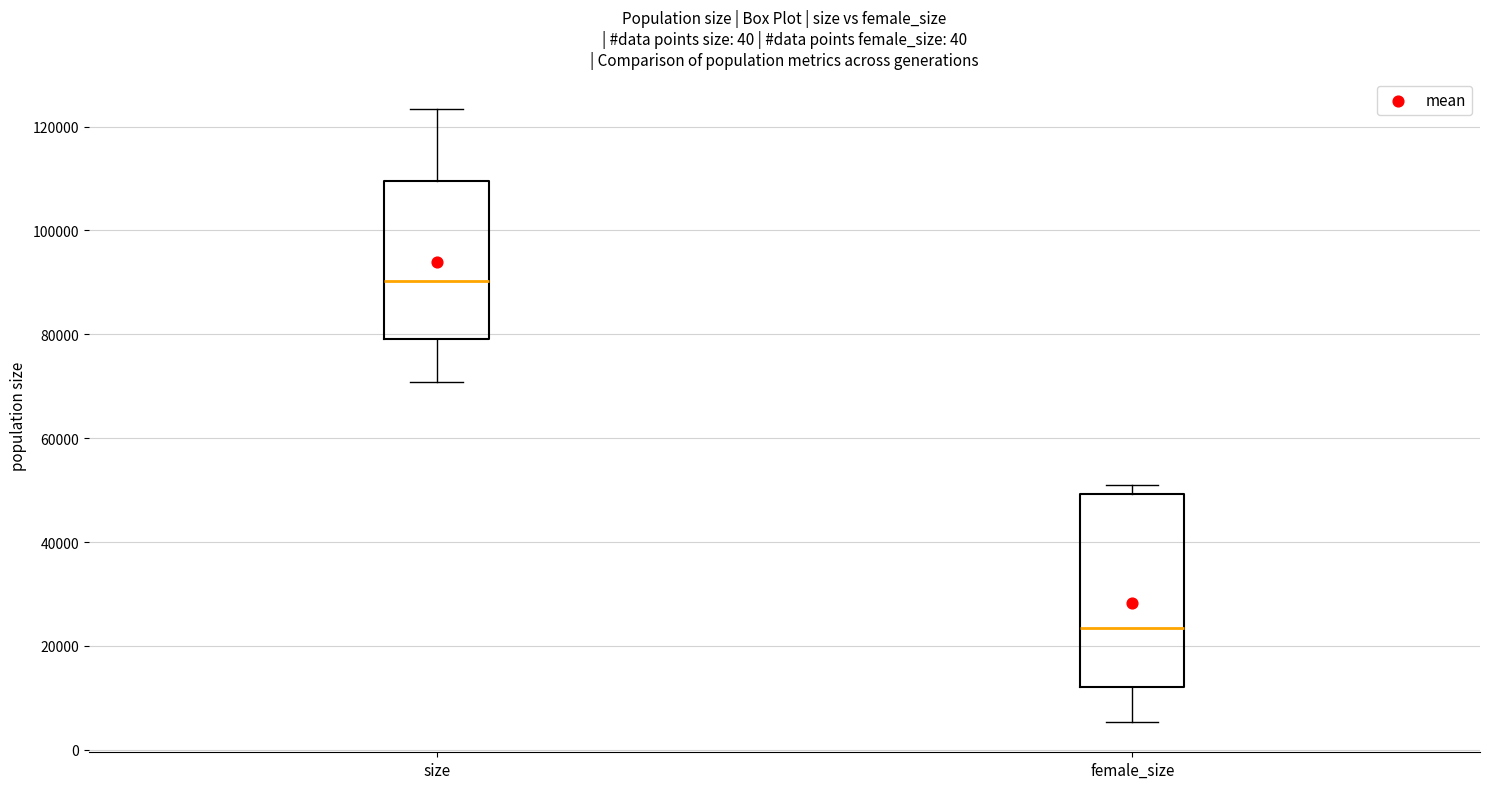

Which box is the tallest, from its lower edge to its upper edge?

female_size